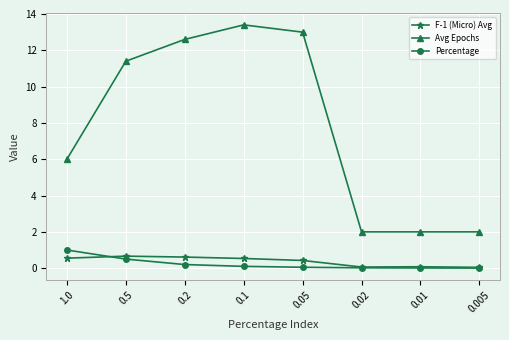

Does the chart display data point markers on the line(s)?

Yes